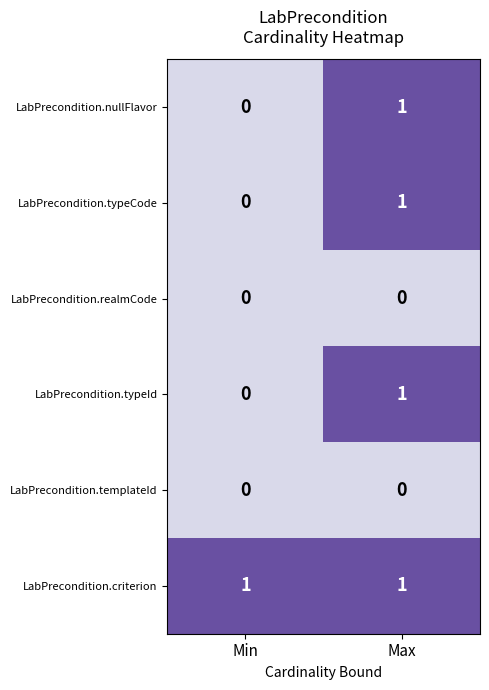

The value of LabPrecondition.typeCode at Max is 2. True or false?

False